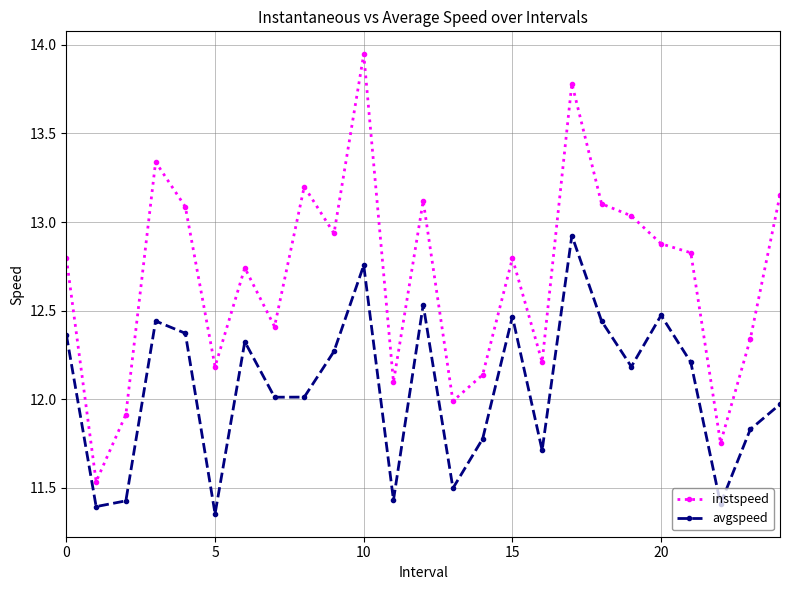

List the series in order of their overall mean, highest first.

instspeed, avgspeed